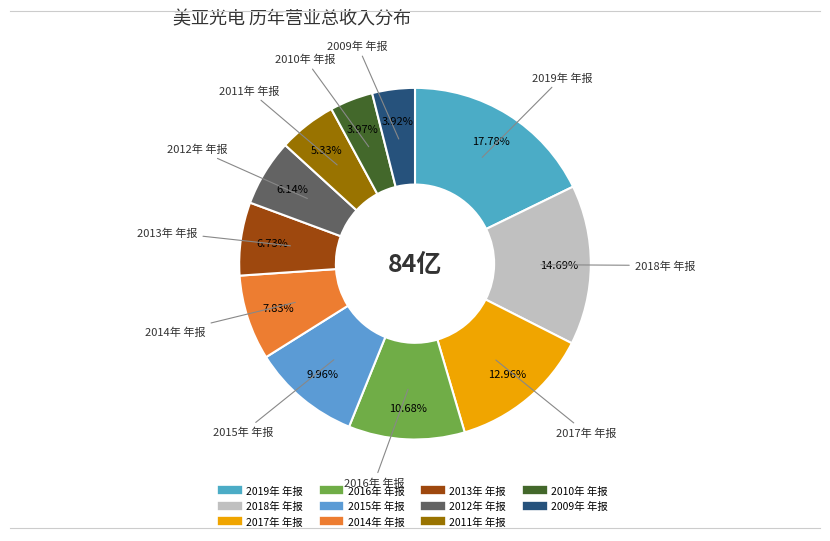

Is there a majority slice in this chart?

No